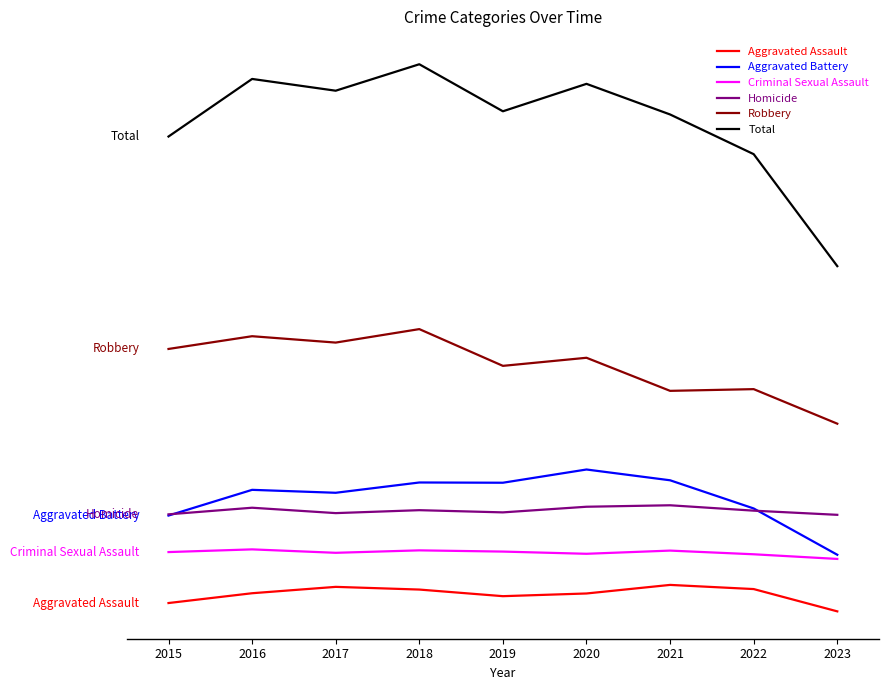

What are all the series names shown in the legend?

Aggravated Assault, Aggravated Battery, Criminal Sexual Assault, Homicide, Robbery, Total